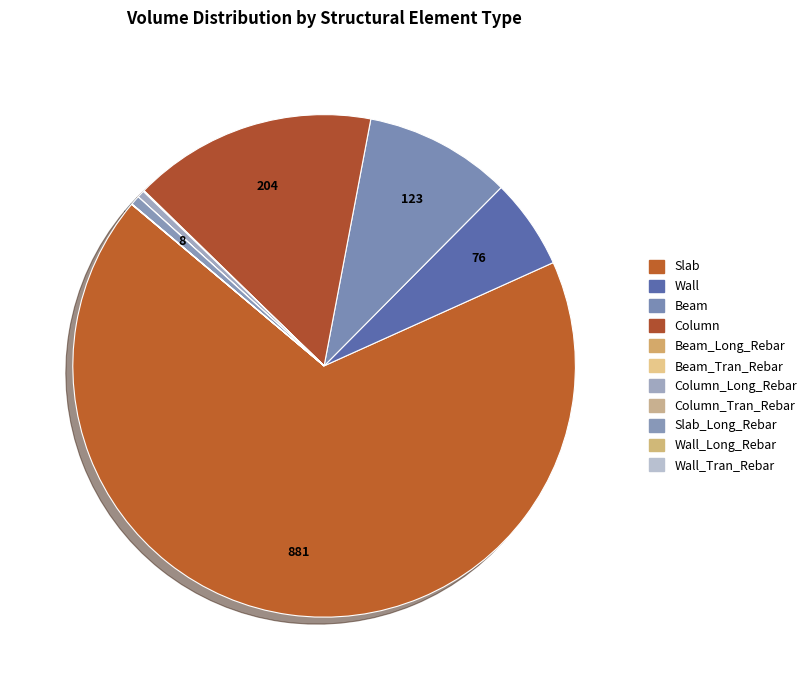

Does any single category account for the majority?

Yes